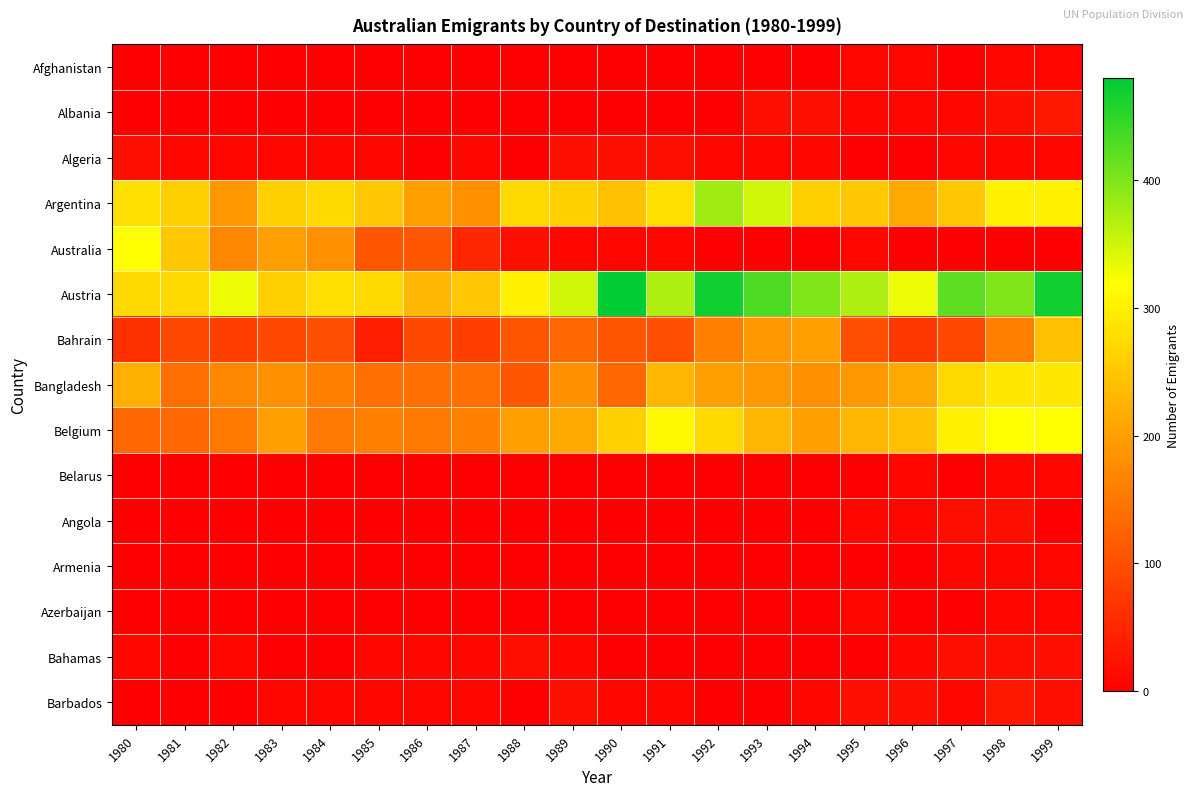

Which series has the largest total across all categories?

Austria